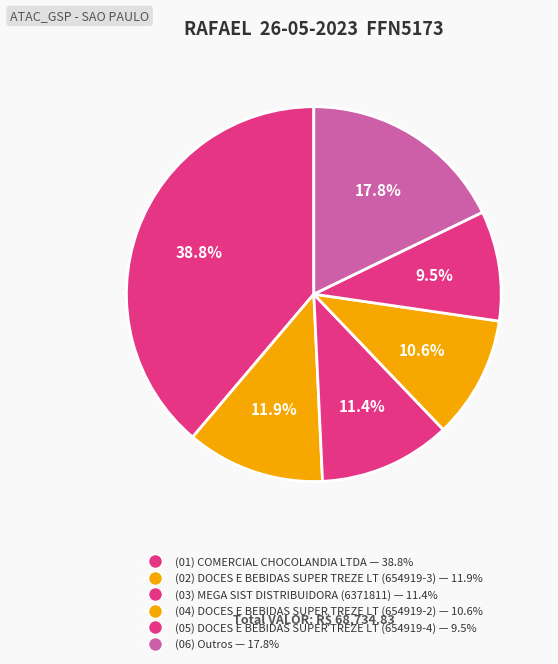

Which slice is the largest?

COMERCIAL CHOCOLANDIA LTDA